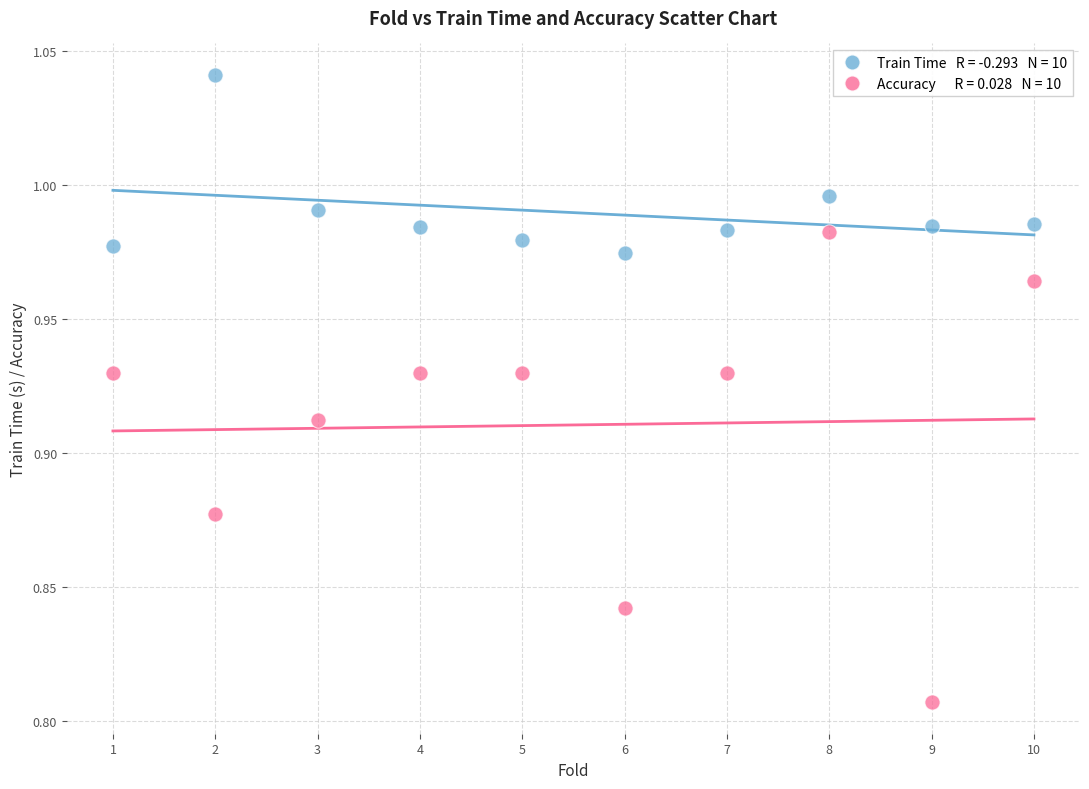

Across all data points, what is the range of X values (max minus min)?

9.0